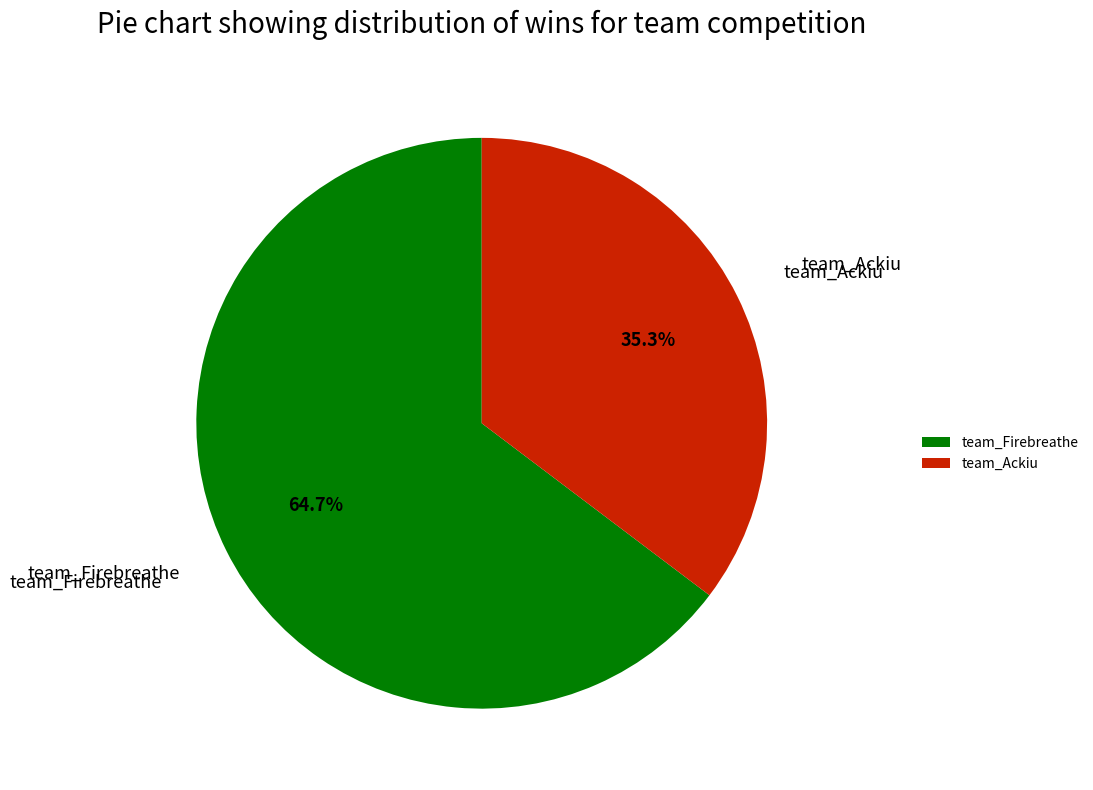

What is the total percentage of team_Ackiu and team_Firebreathe?

100.0%